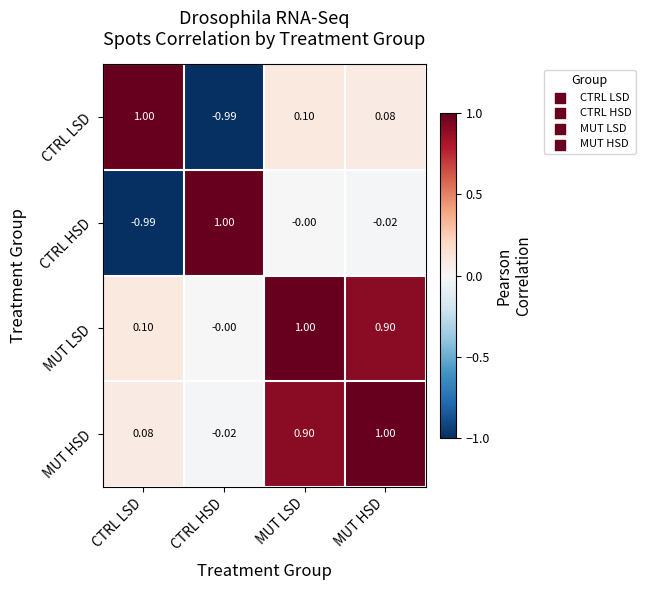

Rank the series at CTRL HSD from highest to lowest value.

CTRL HSD, MUT LSD, MUT HSD, CTRL LSD